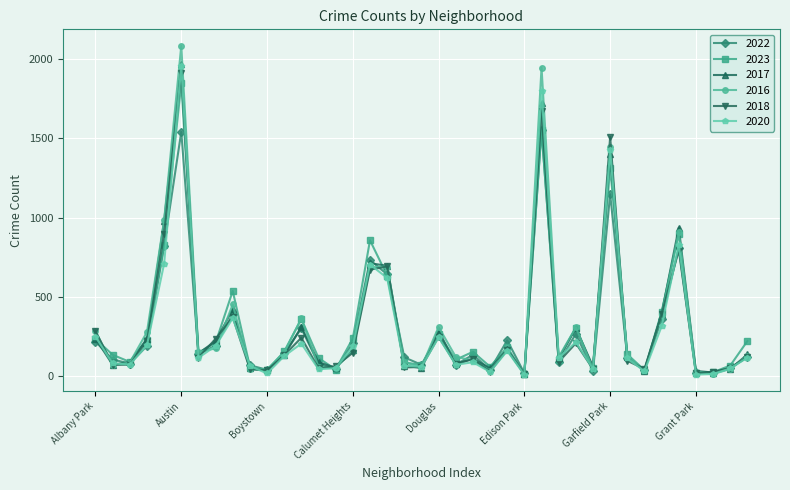

True or false: 2022 has more than 0 points higher than both neighbors.

True